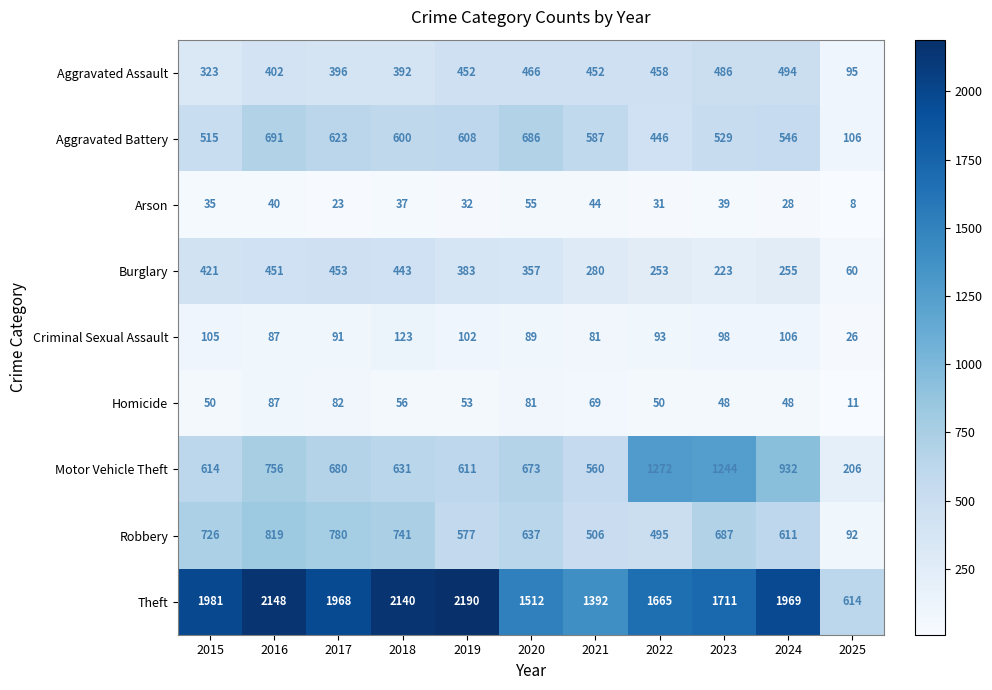

What is the sum of all Theft values?

19290